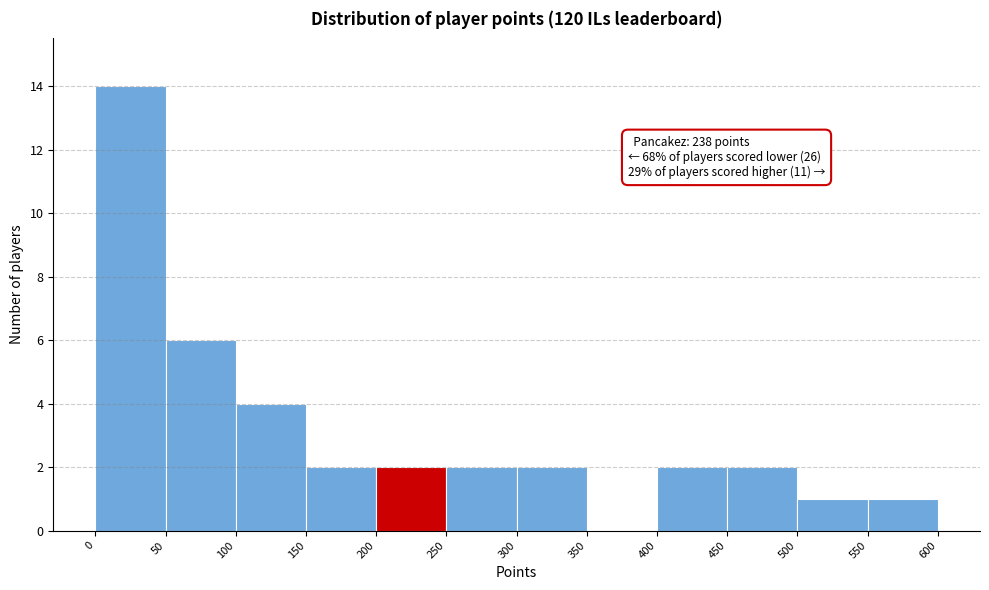

Which range on the x-axis has the tallest bar?

0 to 50